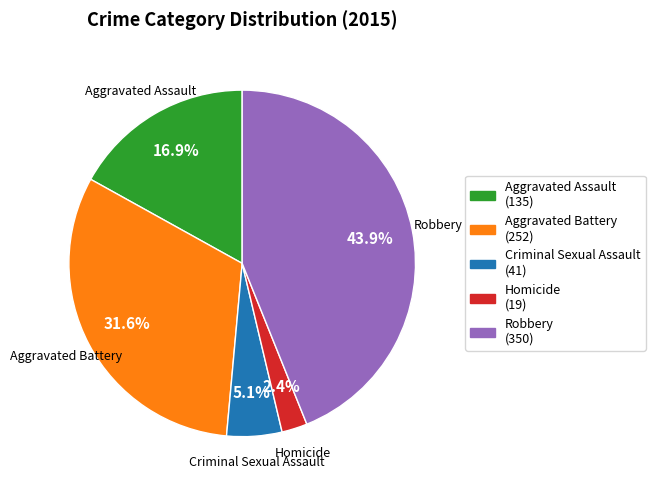

Do Aggravated Battery and Criminal Sexual Assault together represent more than half of the pie?

No